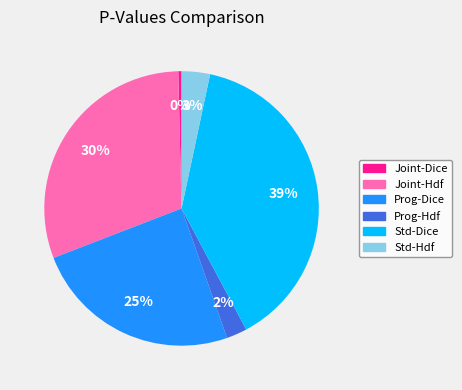

Does any single category account for the majority?

No